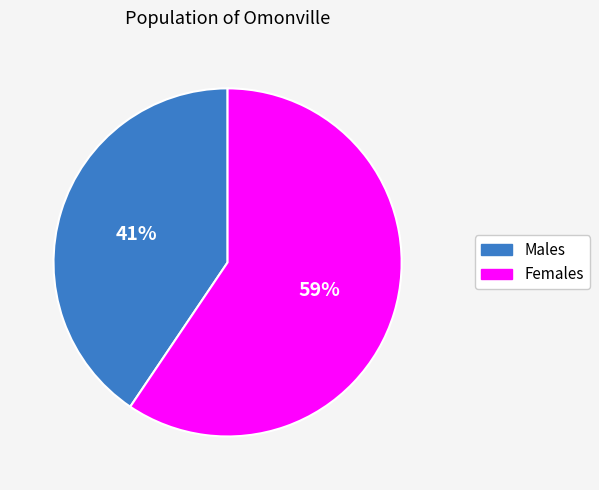

Rank the categories by value from lowest to highest.

Males, Females